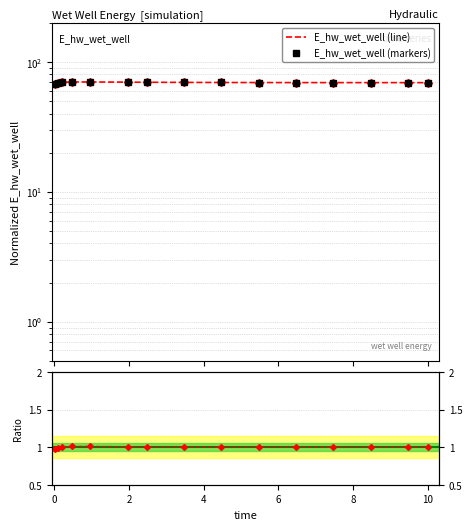

Reading left to right, list all the values displayed in this chart.

0.03125=67.2	0.09375=68.6	0.21875=69.6	0.46875=70.0	0.96875=70.0	1.96875=69.7	2.46875=69.6	3.46875=69.4	4.46875=69.3	5.46875=69.3	6.46875=69.2	7.46875=69.2	8.46875=69.2	9.46875=69.2	10.0=69.2